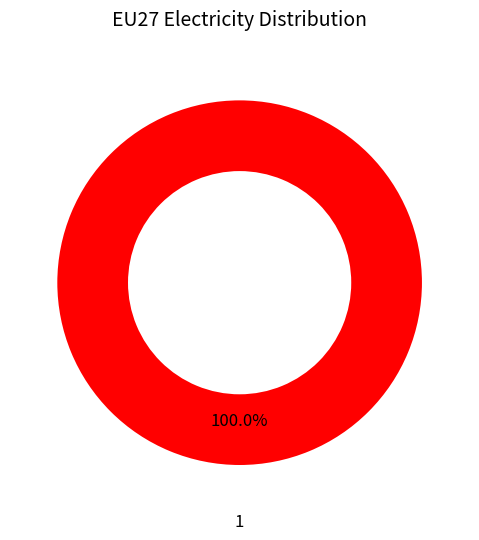

To the nearest percent, what portion does 1 represent?

100%